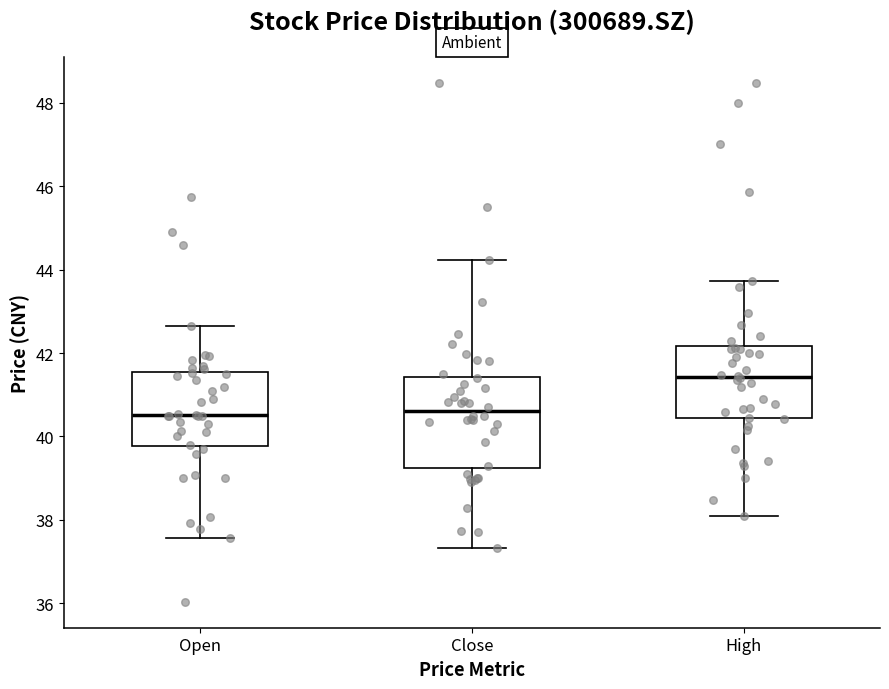

Where does the upper whisker of the box for Close end on the y-axis? The values are not printed on the chart, so give them approximately, as read against the axis.

44.2